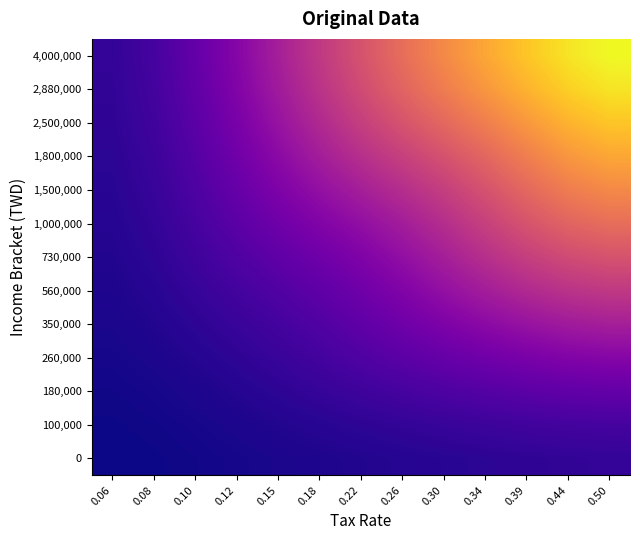

What is the smallest value displayed?

2274.5